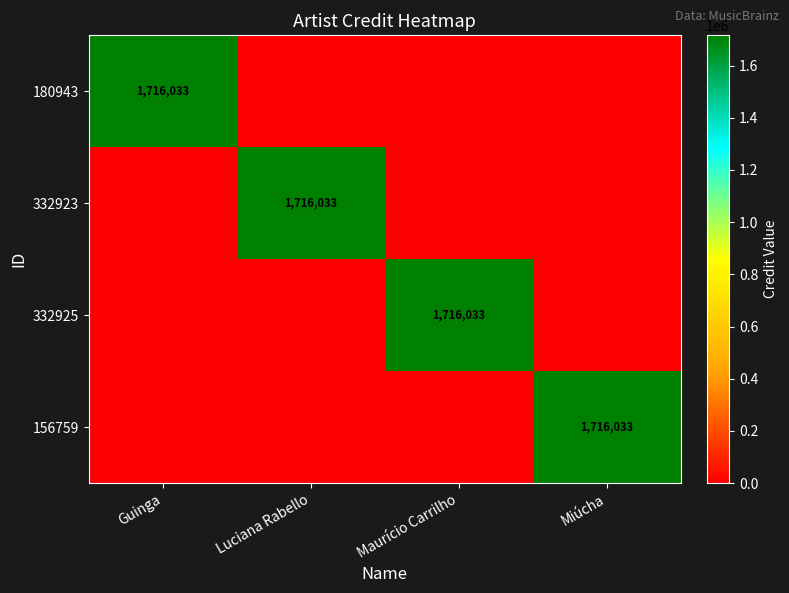

Which has a higher value, Luciana Rabello or Maurício Carrilho?

Luciana Rabello